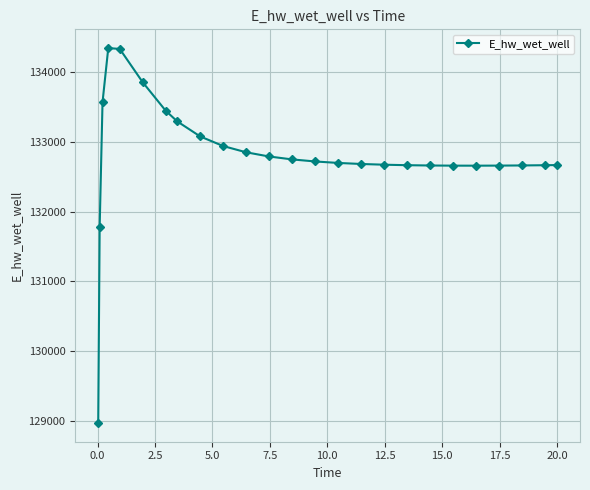

What is the sum of all values?

3320130.4